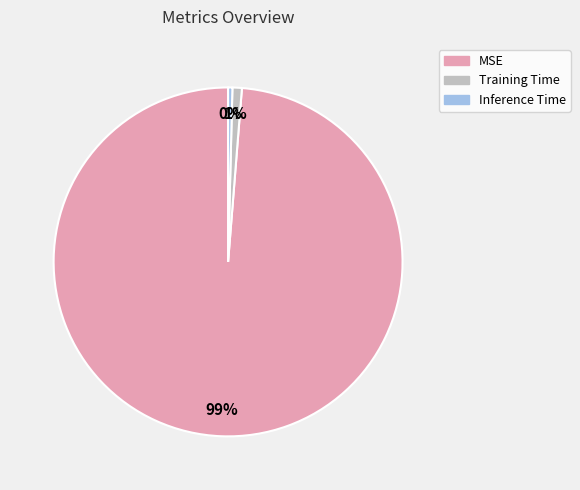

Do Training Time and MSE together represent more than half of the pie?

Yes